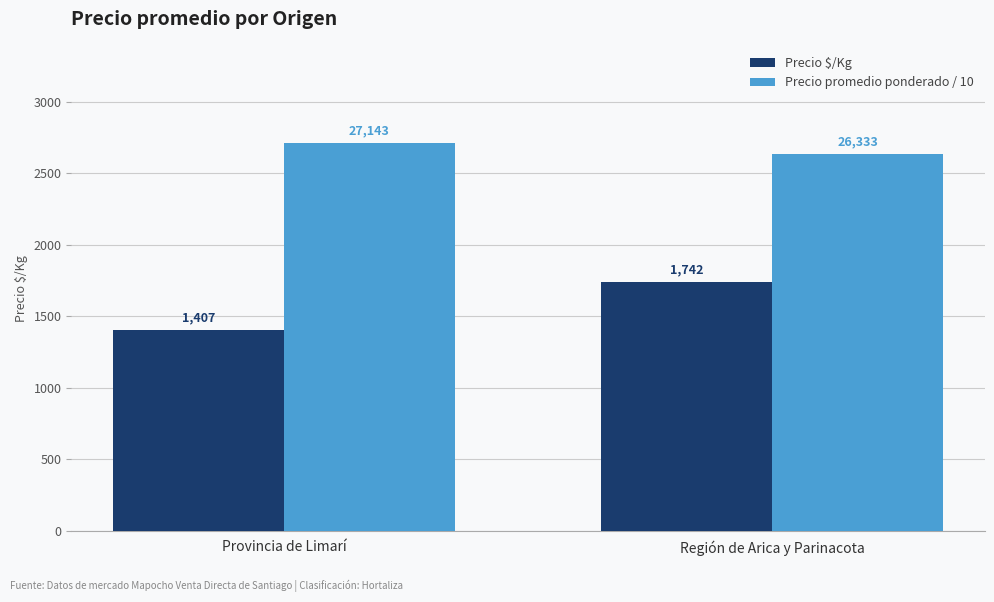

What is the spread (max minus min) of values at Región de Arica y Parinacota?

891.3